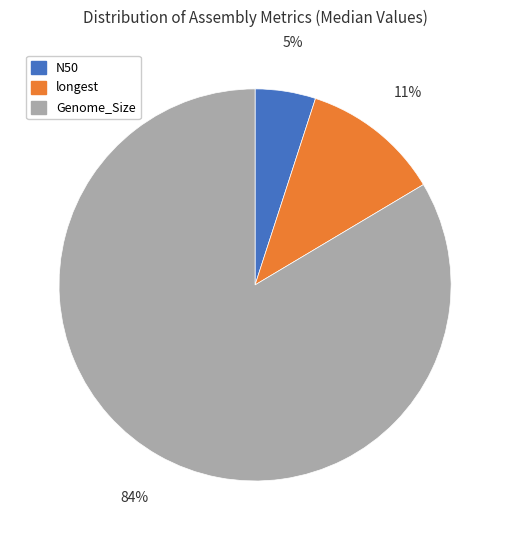

To the nearest percent, what portion does longest represent?

11%